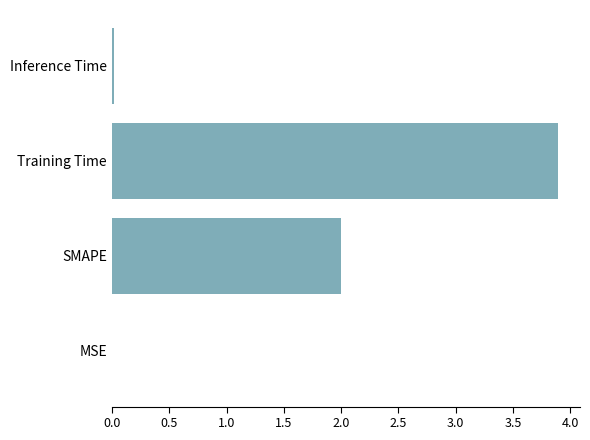

Count the number of data series in this chart.

1